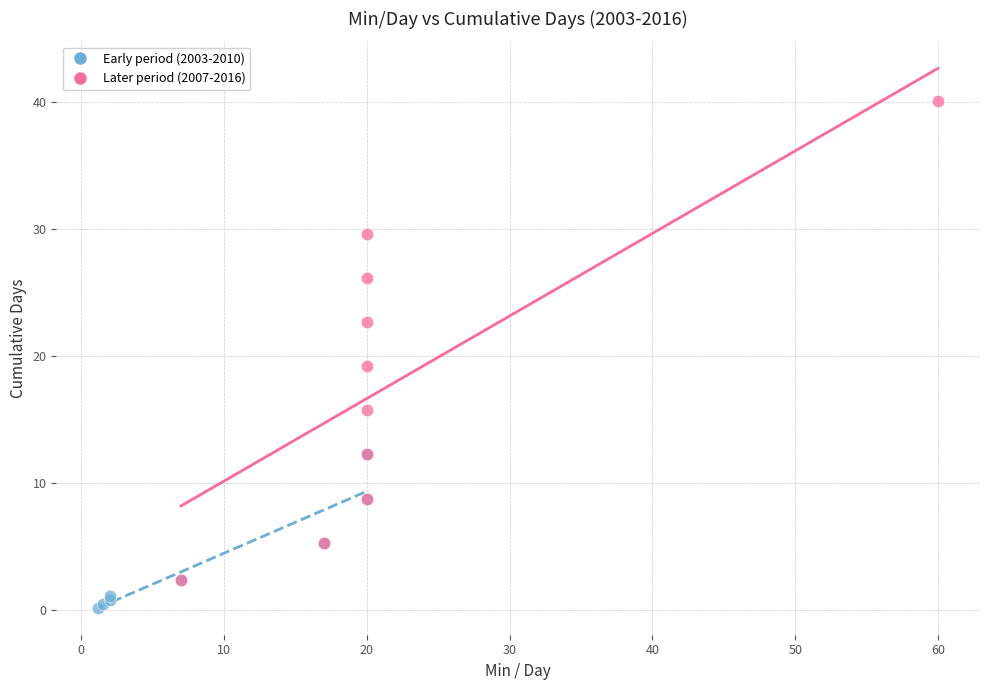

Which series contains the lowest Y value?

Early period (2003-2010)